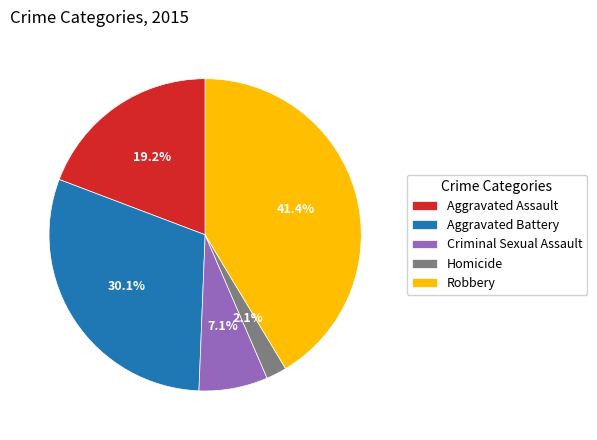

How many slices are in this pie chart?

5